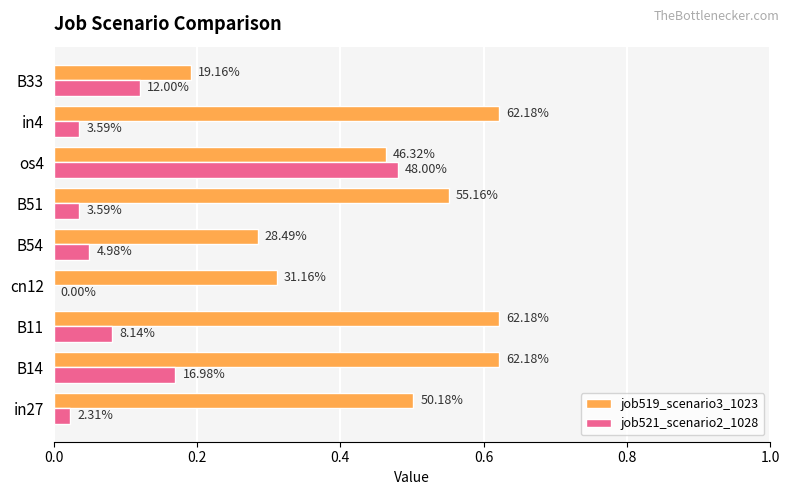

What are all the series names shown in the legend?

job519_scenario3_1023, job521_scenario2_1028